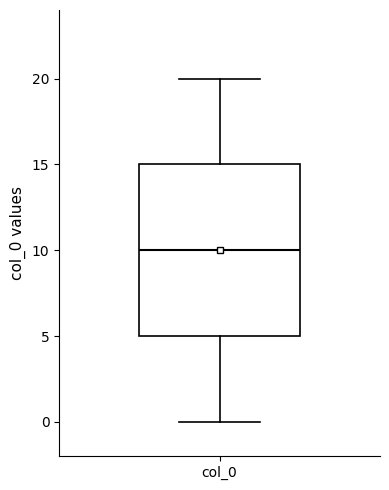

Where does the upper whisker of the box for col_0 end on the y-axis? The values are not printed on the chart, so give them approximately, as read against the axis.

20